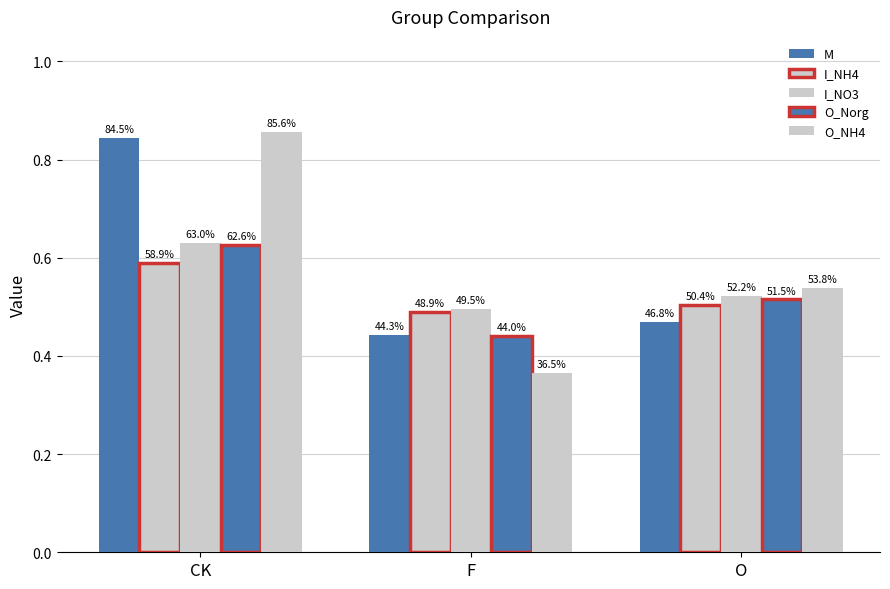

Is it true that I_NO3 equals 1.0 at CK?

False